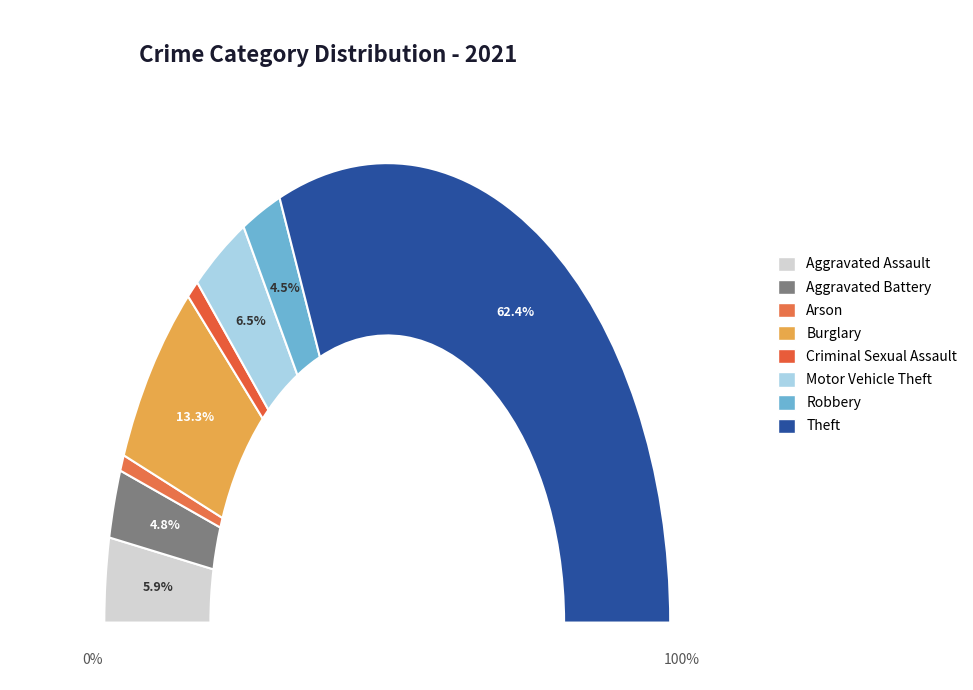

How many slices are in this pie chart?

8